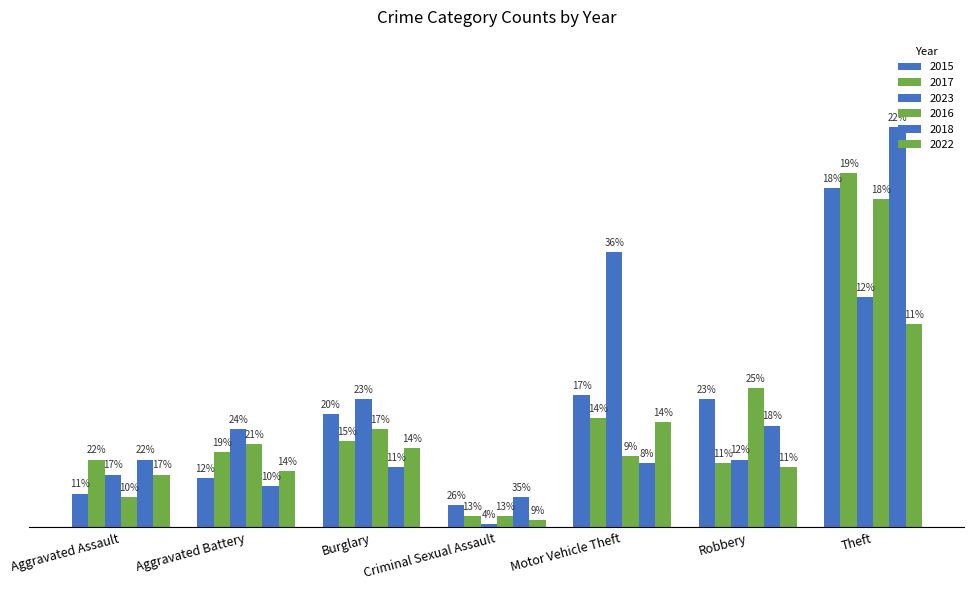

Are the bars grouped side by side (vs. stacked)?

Yes